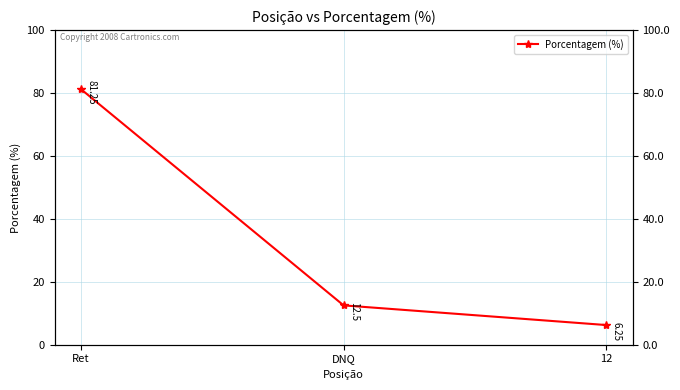

List the labels in order of value, largest first.

Ret, DNQ, 12